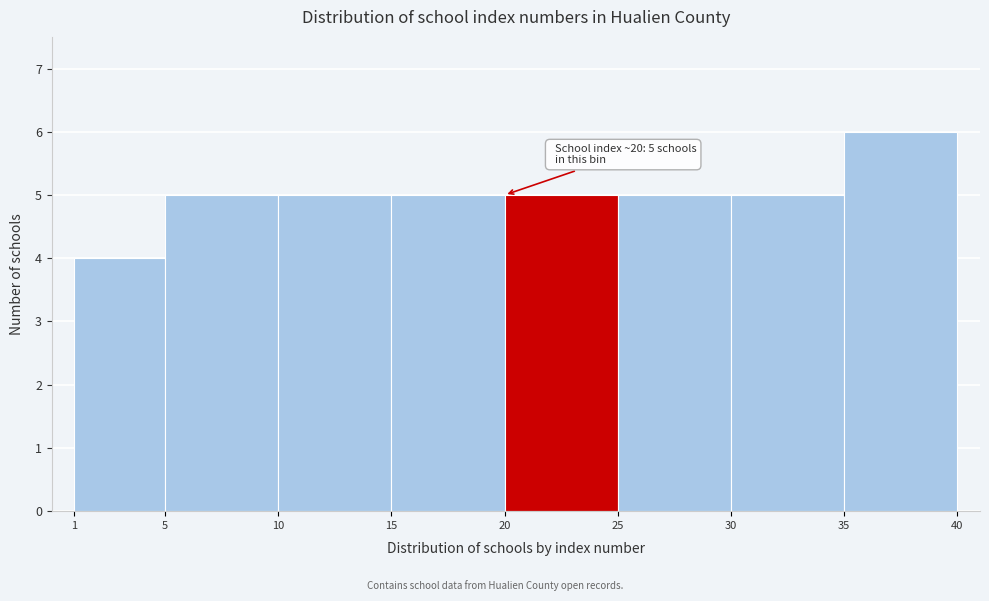

Over which range of the x-axis is the bar tallest?

35 to 40